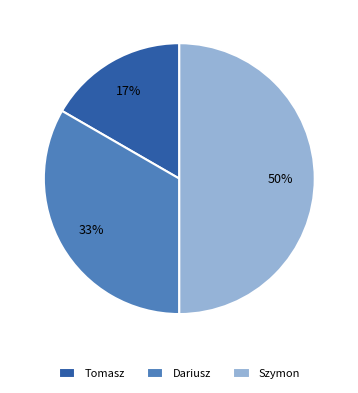

Count the number of slices in the pie.

3